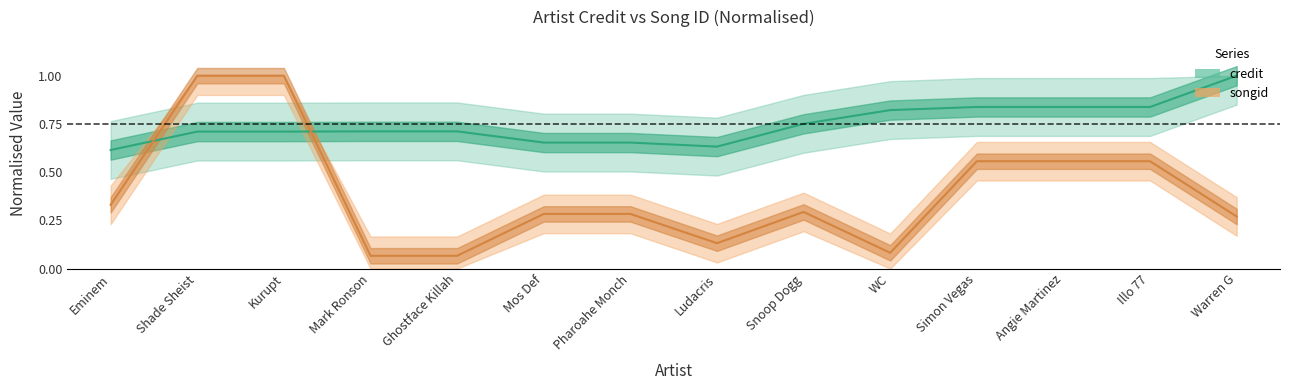

Read the songid value at Snoop Dogg.

0.3